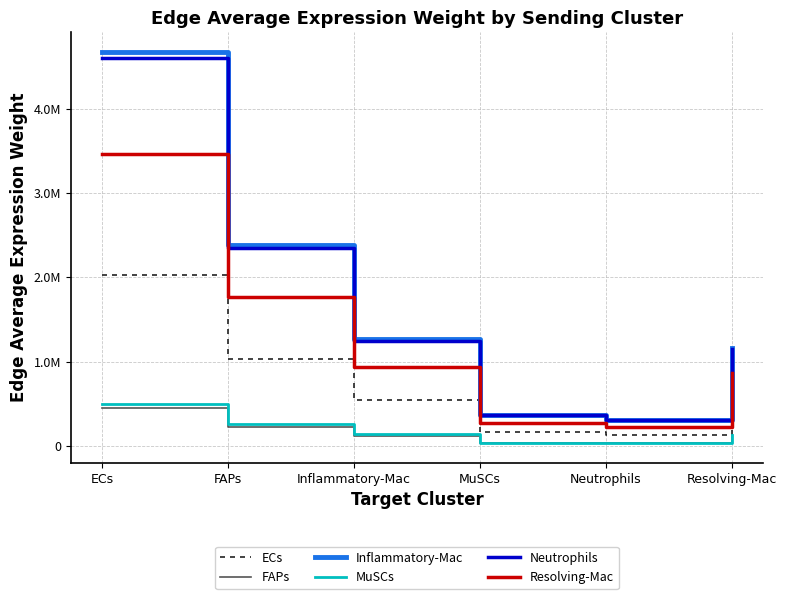

What is the difference between the second highest and second lowest values in the ECs series?

874936.5